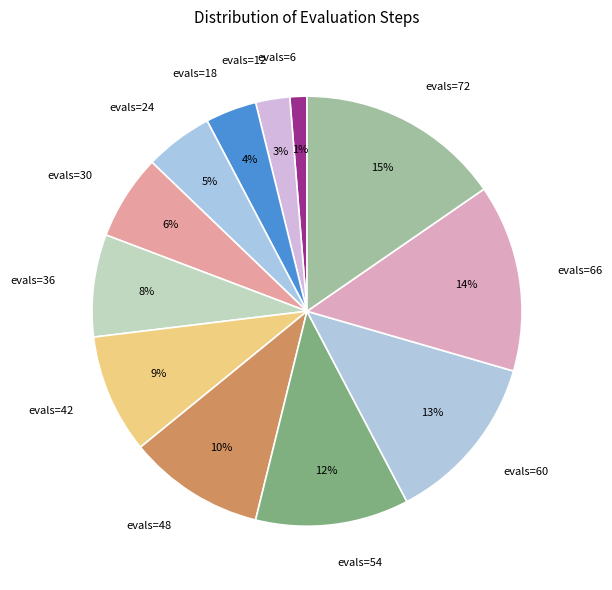

To the nearest percent, what percentage of the pie is evals=54?

12%